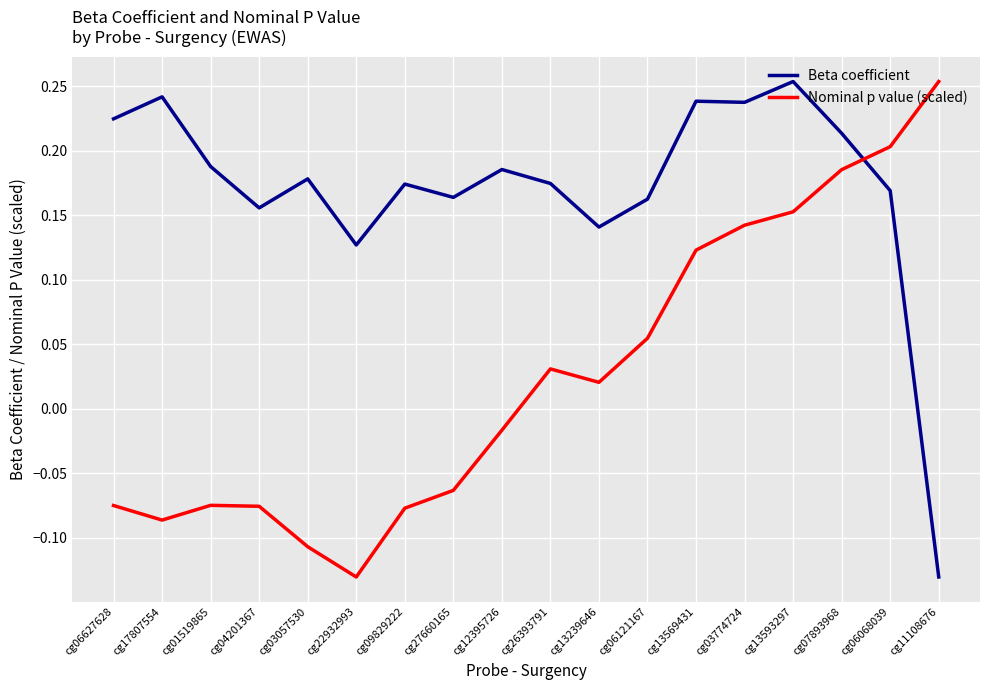

What position from the left is cg12395726?

9